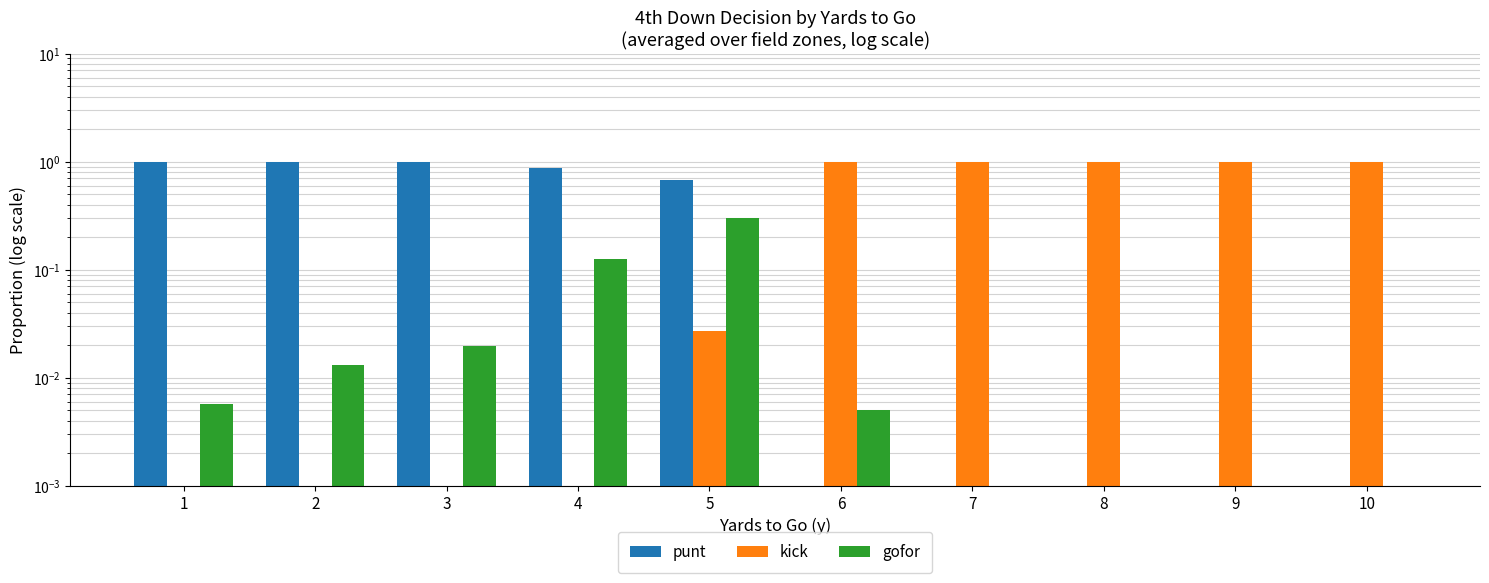

List the labels in order of kick value, smallest first.

1, 2, 3, 4, 5, 6, 7, 8, 9, 10